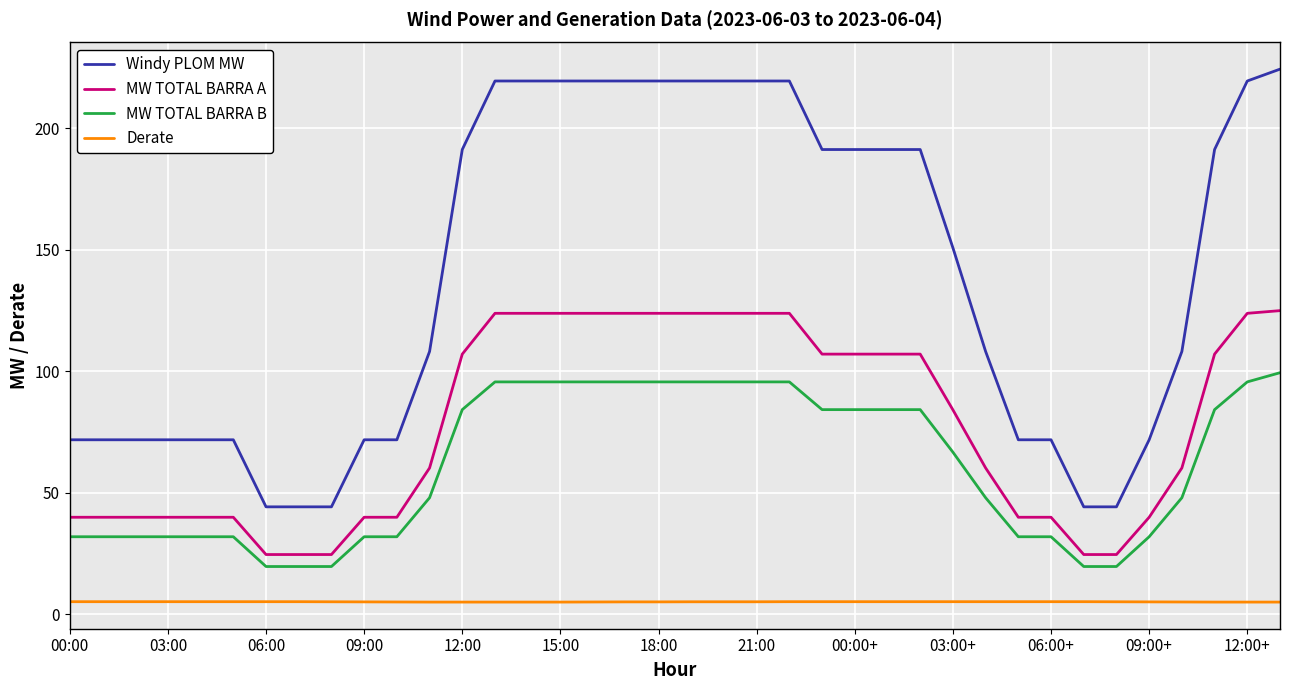

Count the number of categories in the chart.

38